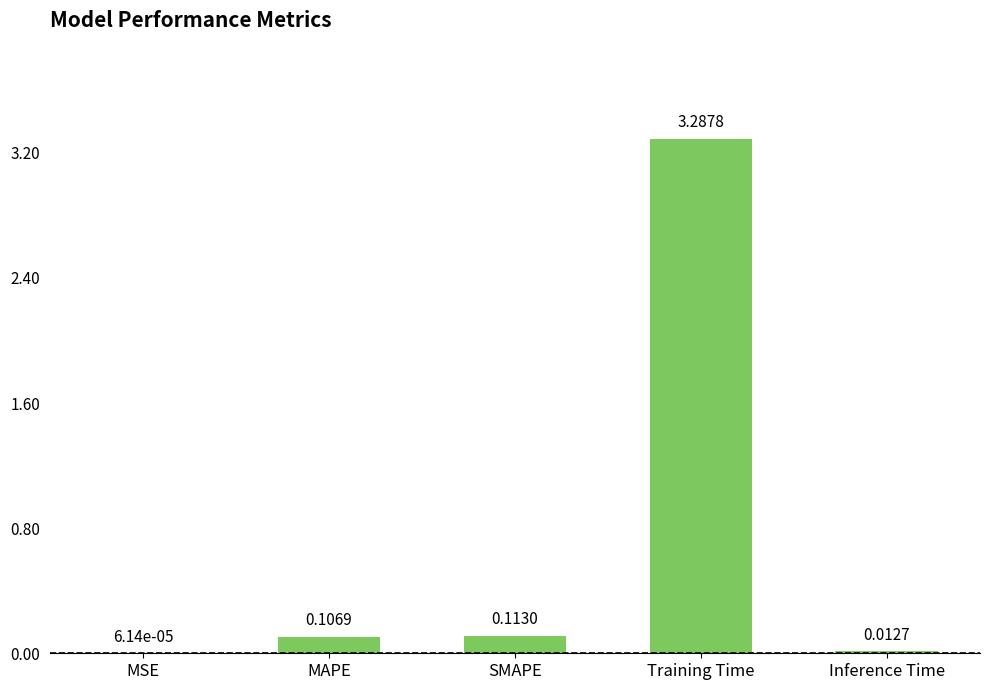

What is the difference between the values at Training Time and MAPE?

3.2